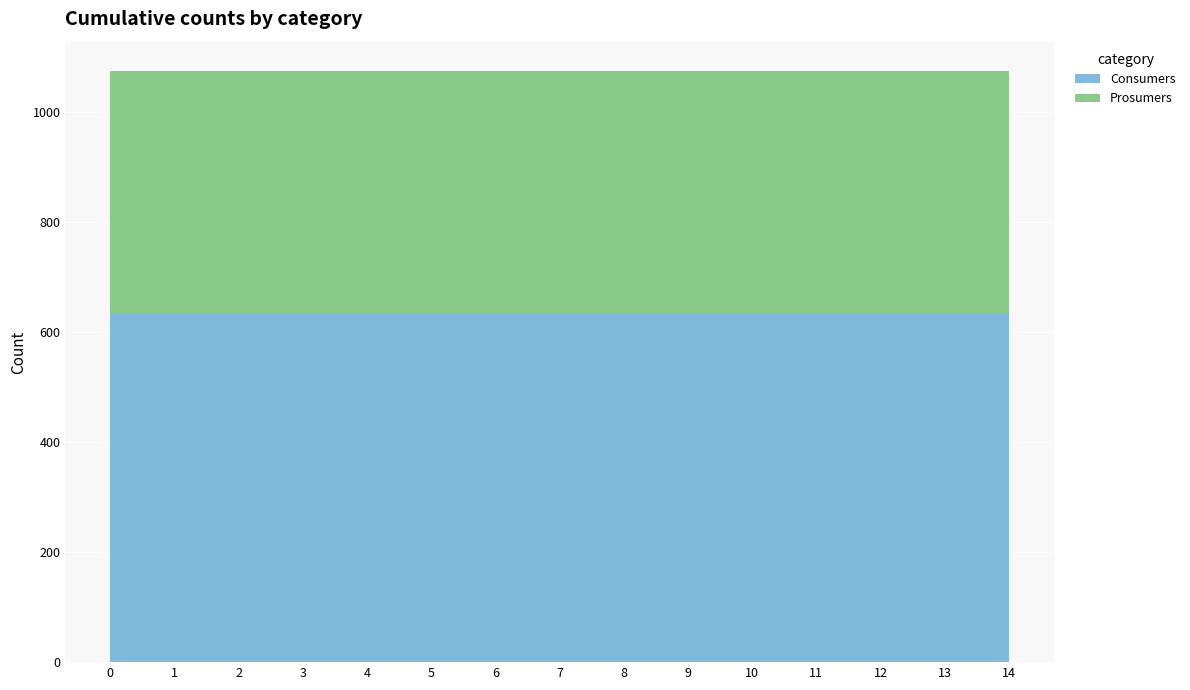

Reading left to right, extract all data points from this chart.

Consumers: 635	635	635	635	635	635	635	635	635	635	635	635	635	635	635
Prosumers: 440	440	440	440	440	440	440	440	440	440	440	440	440	440	440